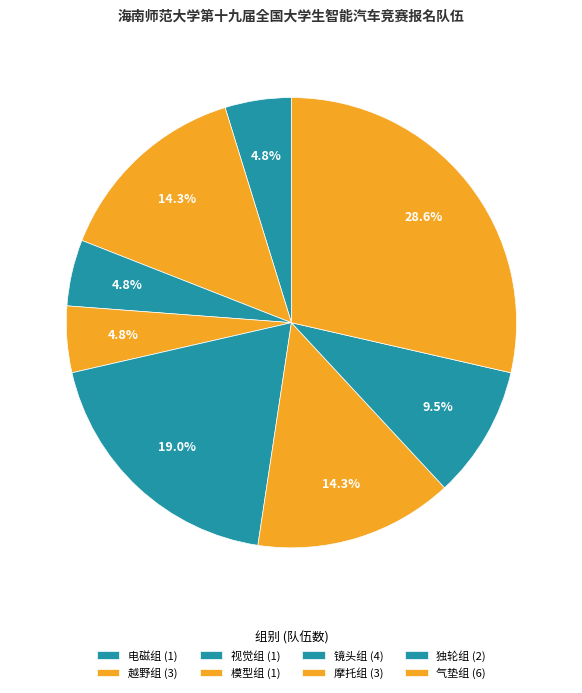

Is 视觉组 the majority of the pie?

No